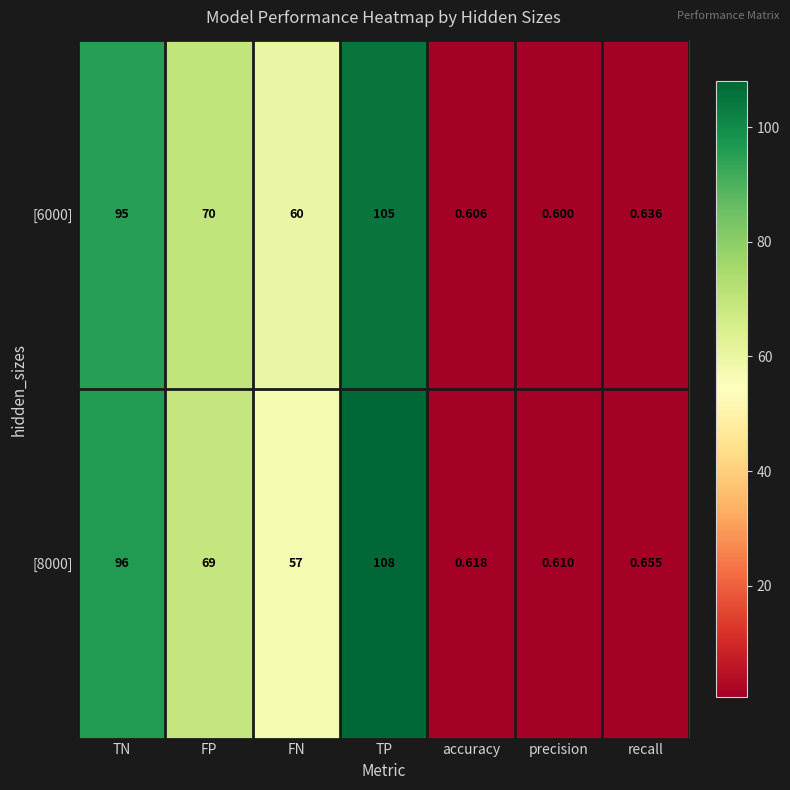

At which label does [8000] reach its peak?

TP